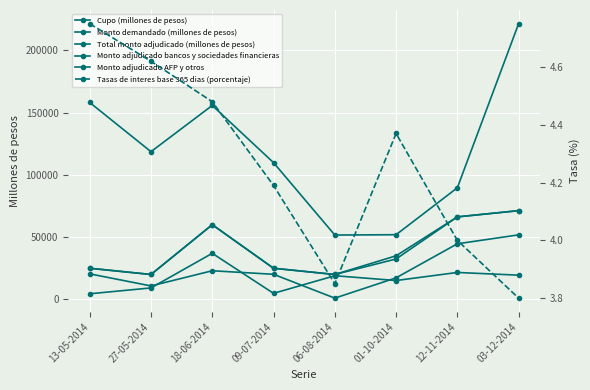

Reading right to left, extract all data points from this chart.

Cupo (millones de pesos): 03-12-2014=71275.0	12-11-2014=66275.0	01-10-2014=35000.0	06-08-2014=20000.0	09-07-2014=25000.0	18-06-2014=60000.0	27-05-2014=20000.0	13-05-2014=25000.0
Monto demandado (millones de pesos): 03-12-2014=221450.0	12-11-2014=89650.0	01-10-2014=51950.0	06-08-2014=51700.0	09-07-2014=109850.0	18-06-2014=155800.0	27-05-2014=118650.0	13-05-2014=158170.0
Total monto adjudicado (millones de pesos): 03-12-2014=71275.0	12-11-2014=66275.0	01-10-2014=32450.0	06-08-2014=20000.0	09-07-2014=25000.0	18-06-2014=60000.0	27-05-2014=20000.0	13-05-2014=25000.0
Monto adjudicado bancos y sociedades financieras: 03-12-2014=51825.0	12-11-2014=44655.0	01-10-2014=17300.0	06-08-2014=1000.0	09-07-2014=20150.0	18-06-2014=23000.0	27-05-2014=10800.0	13-05-2014=20500.0
Monto adjudicado AFP y otros: 03-12-2014=19450.0	12-11-2014=21620.0	01-10-2014=15150.0	06-08-2014=19000.0	09-07-2014=4850.0	18-06-2014=37000.0	27-05-2014=9200.0	13-05-2014=4500.0
Tasas de interes base 365 dias (porcentaje): 03-12-2014=3.8	12-11-2014=4.0	01-10-2014=4.4	06-08-2014=3.9	09-07-2014=4.2	18-06-2014=4.5	27-05-2014=4.6	13-05-2014=4.8